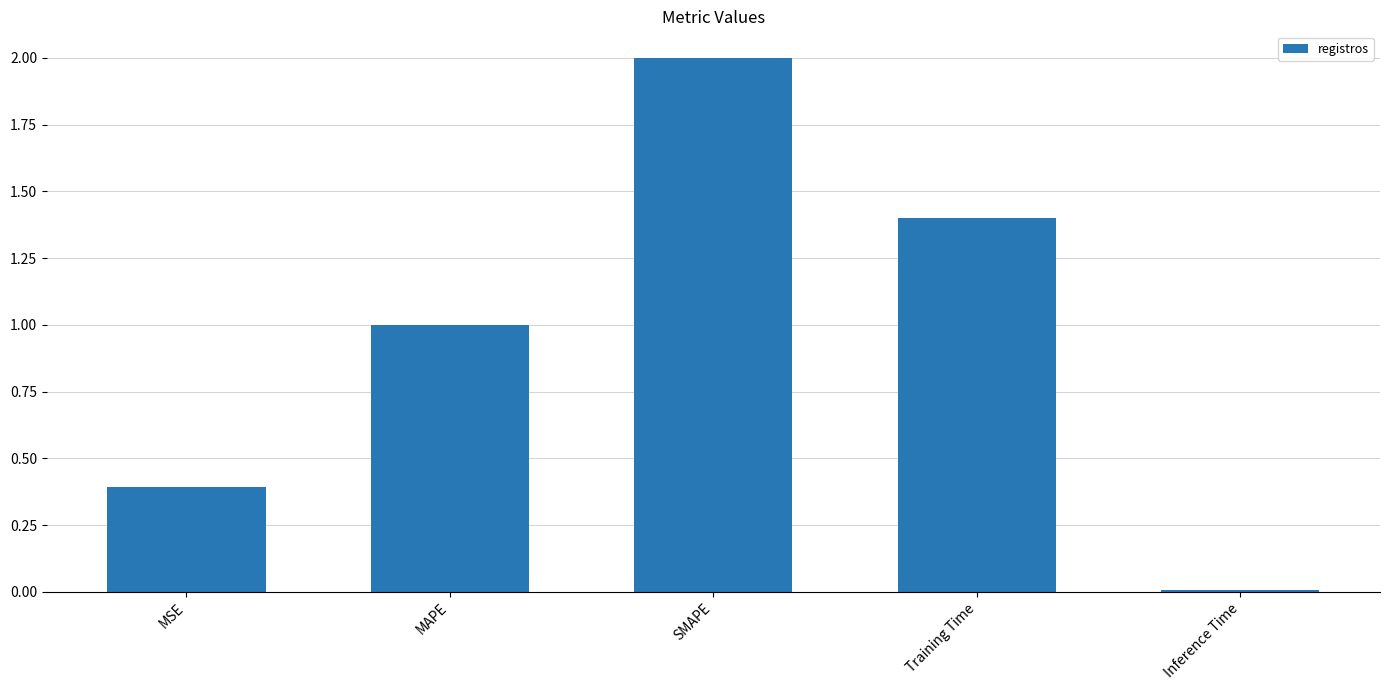

Rank the categories by value from highest to lowest.

SMAPE, Training Time, MAPE, MSE, Inference Time